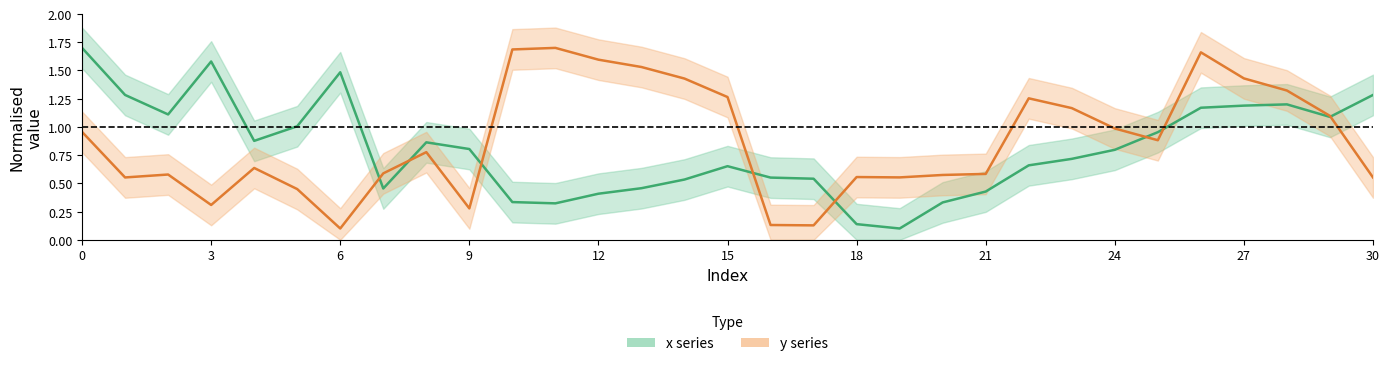

What is the difference between the second highest and minimum values in the x series series?

1.5